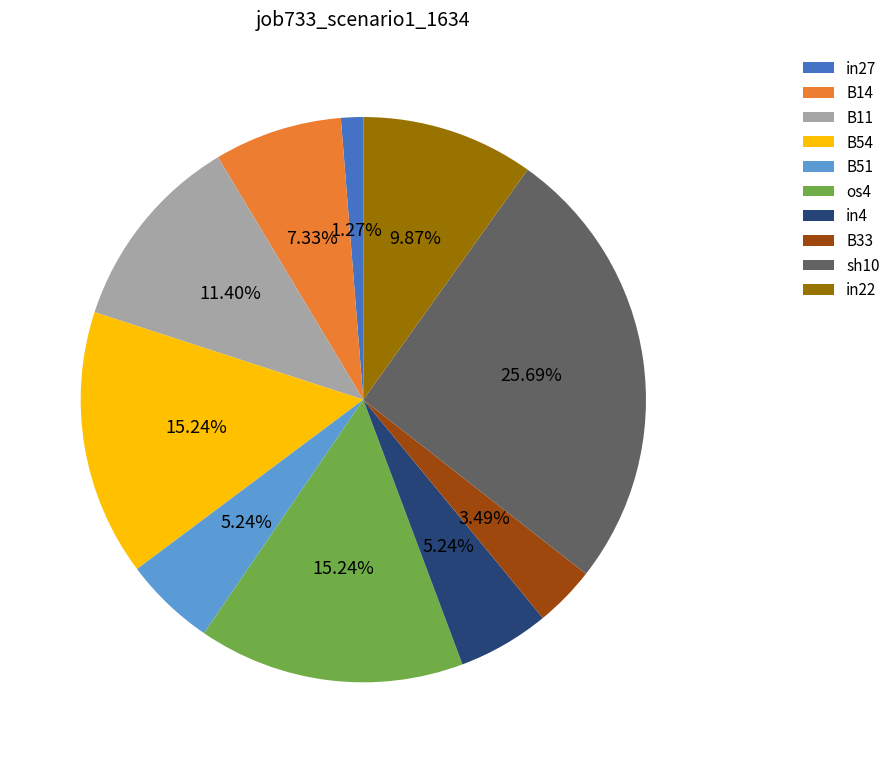

What is the total percentage of sh10 and B11?

37.1%